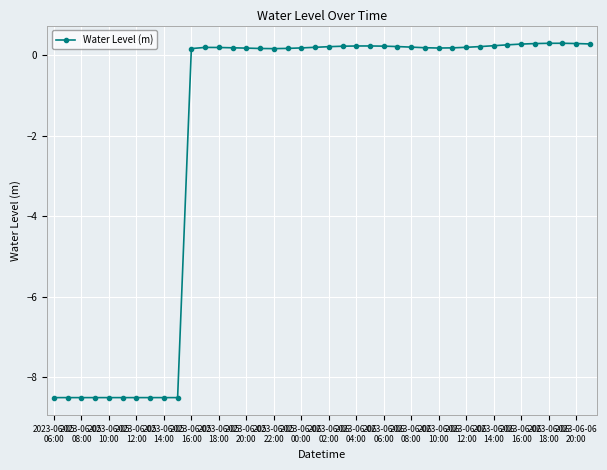

True or false: the data has more than 0 interior local peaks.

True